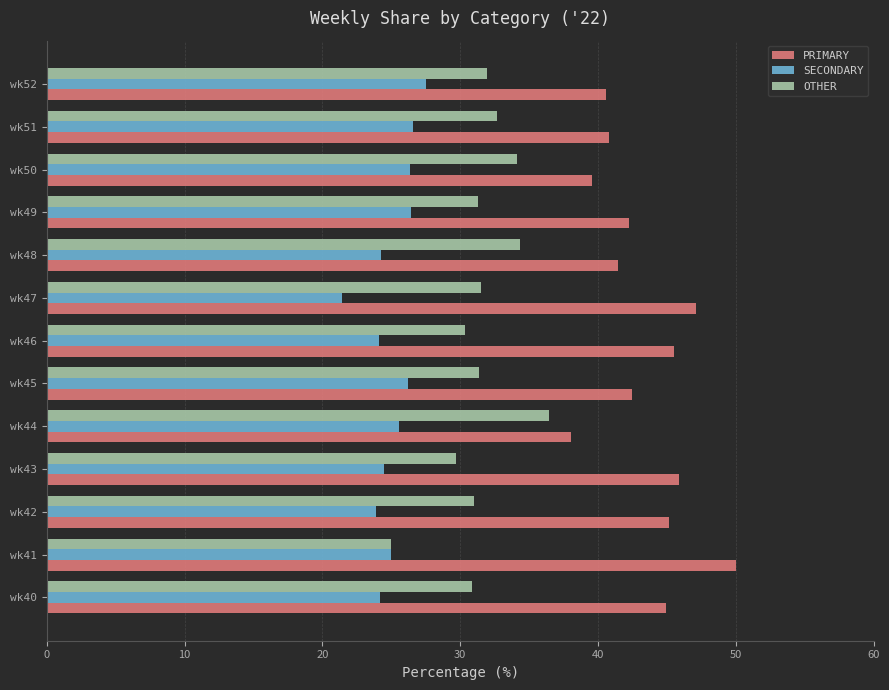

Is the value of OTHER at wk40 greater than the value of SECONDARY at wk40?

Yes